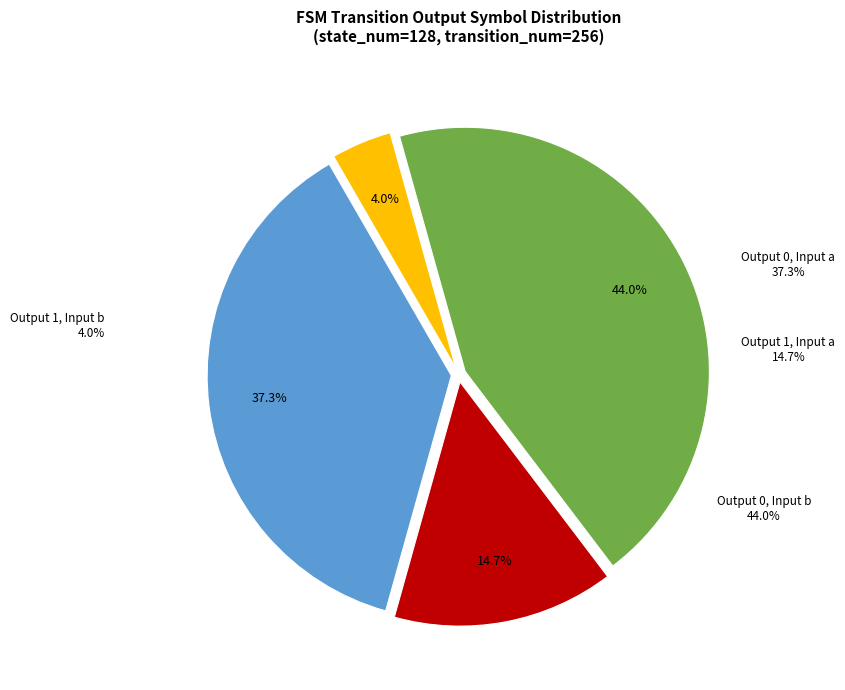

To the nearest percent, what is the difference between the largest and smallest slice percentages?

40%